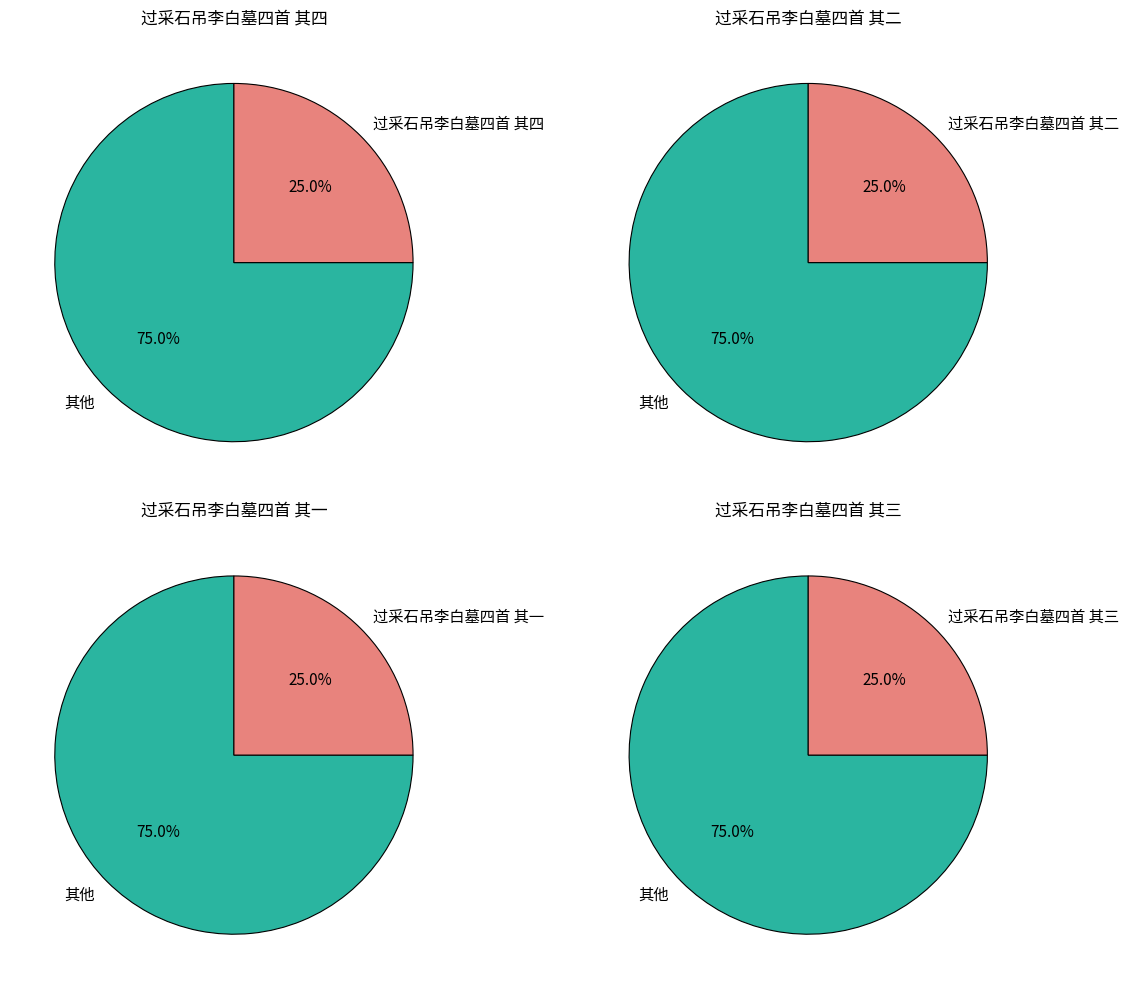

Approximately how many times larger is the value at 过采石吊李白墓四首 其四 compared to 过采石吊李白墓四首 其一?

1.0